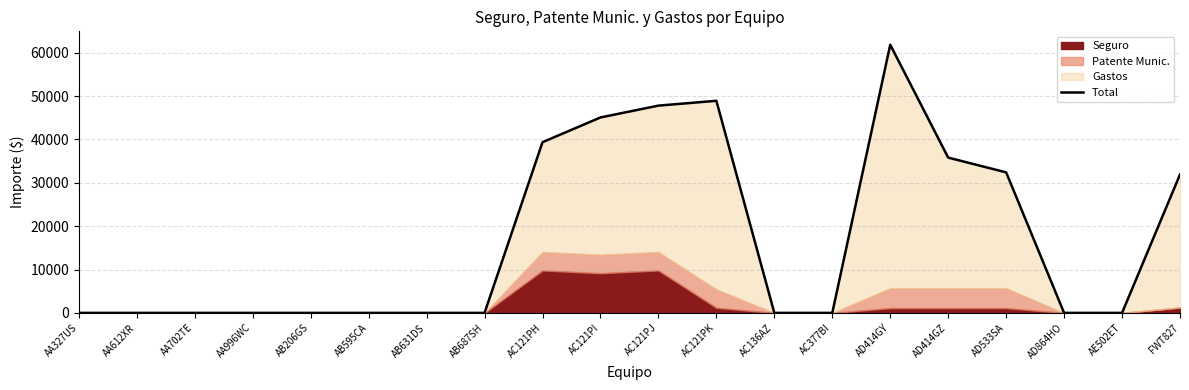

Rank the categories by value from lowest to highest.

AA327US, AA612XR, AA702TE, AA996WC, AB206GS, AB595CA, AB631DS, AB687SH, AC136AZ, AC377BI, AD864HO, AE502ET, FWT827, AD533SA, AD414GZ, AC121PH, AC121PI, AC121PJ, AC121PK, AD414GY